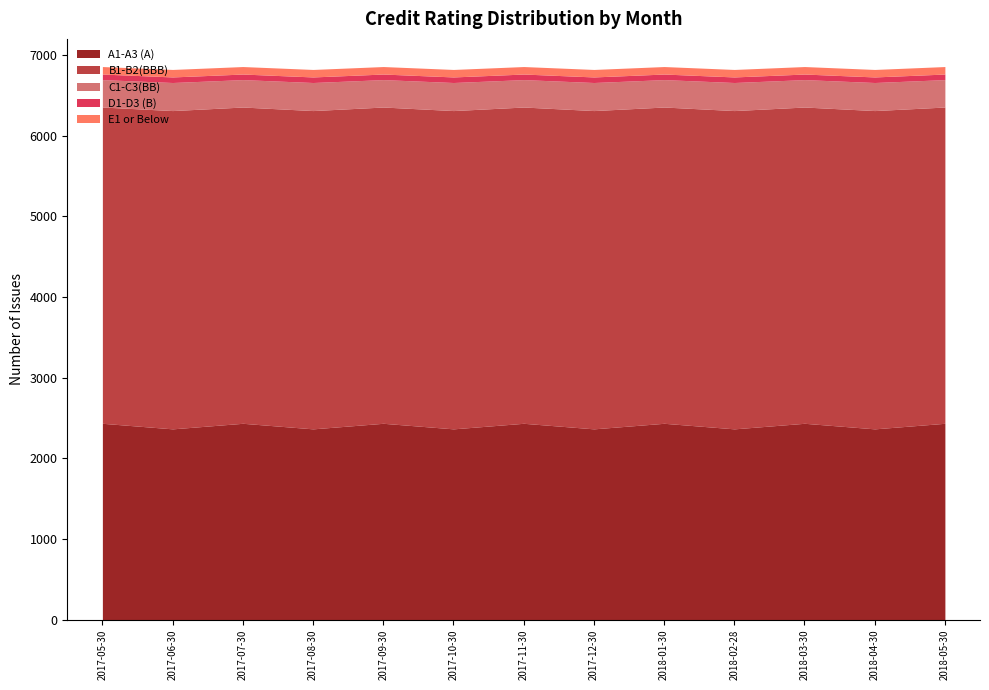

The A1-A3 (A) series shows 3674 at 2017-05-30. True or false?

False